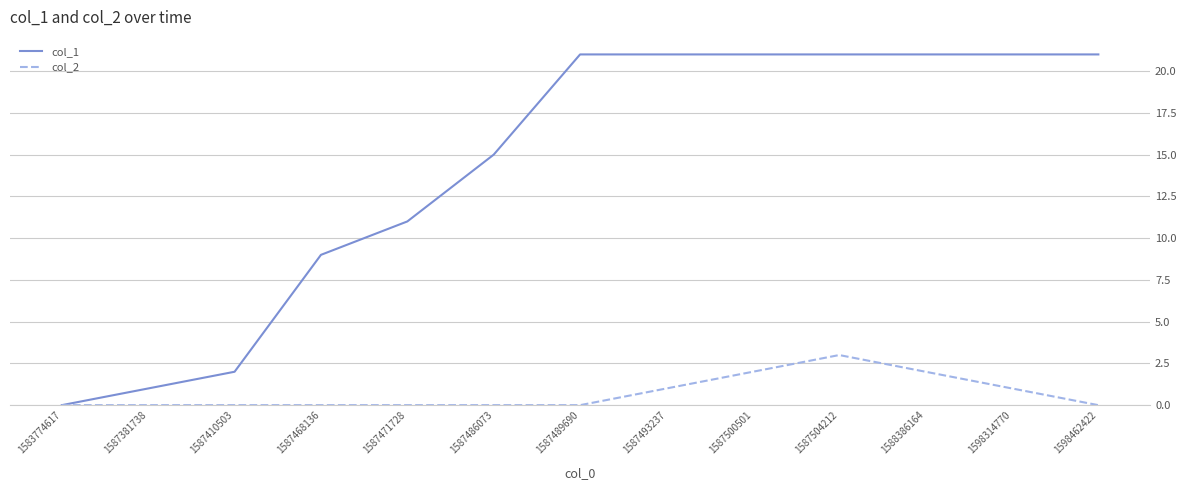

Rank the series at 1587381738 from lowest to highest value.

col_2, col_1